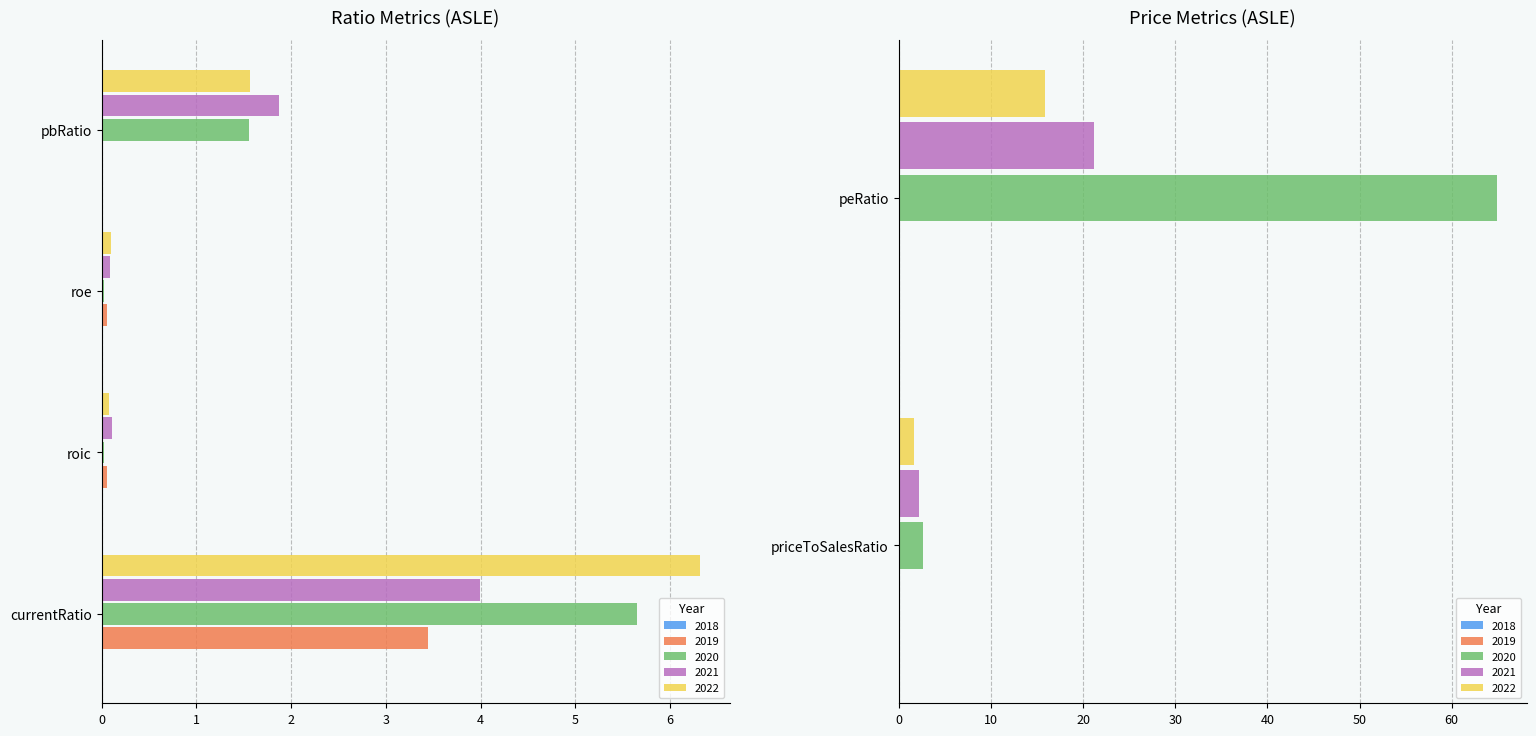

Which category has the lowest value in the roe series?

2018